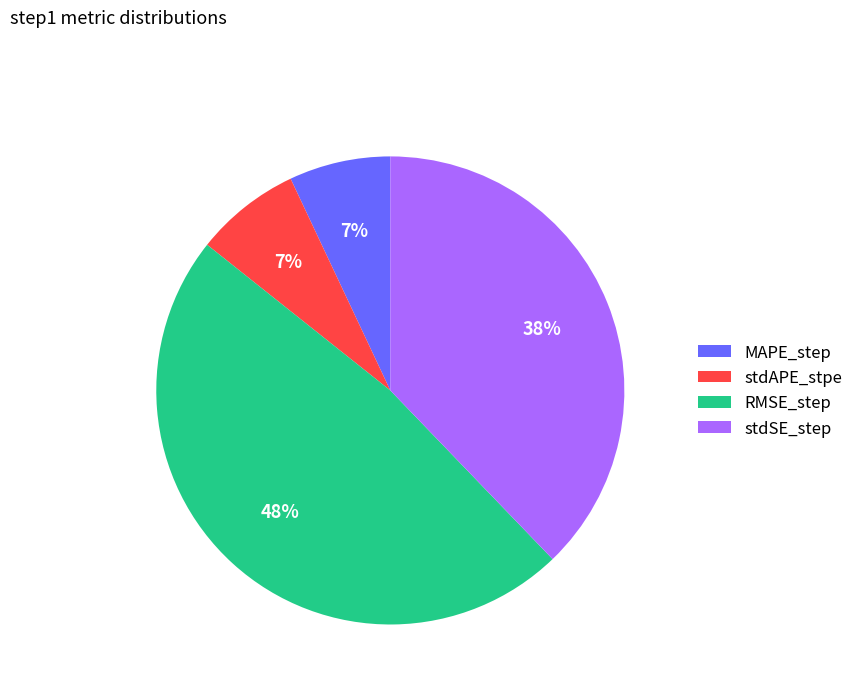

Is there a majority slice in this chart?

No